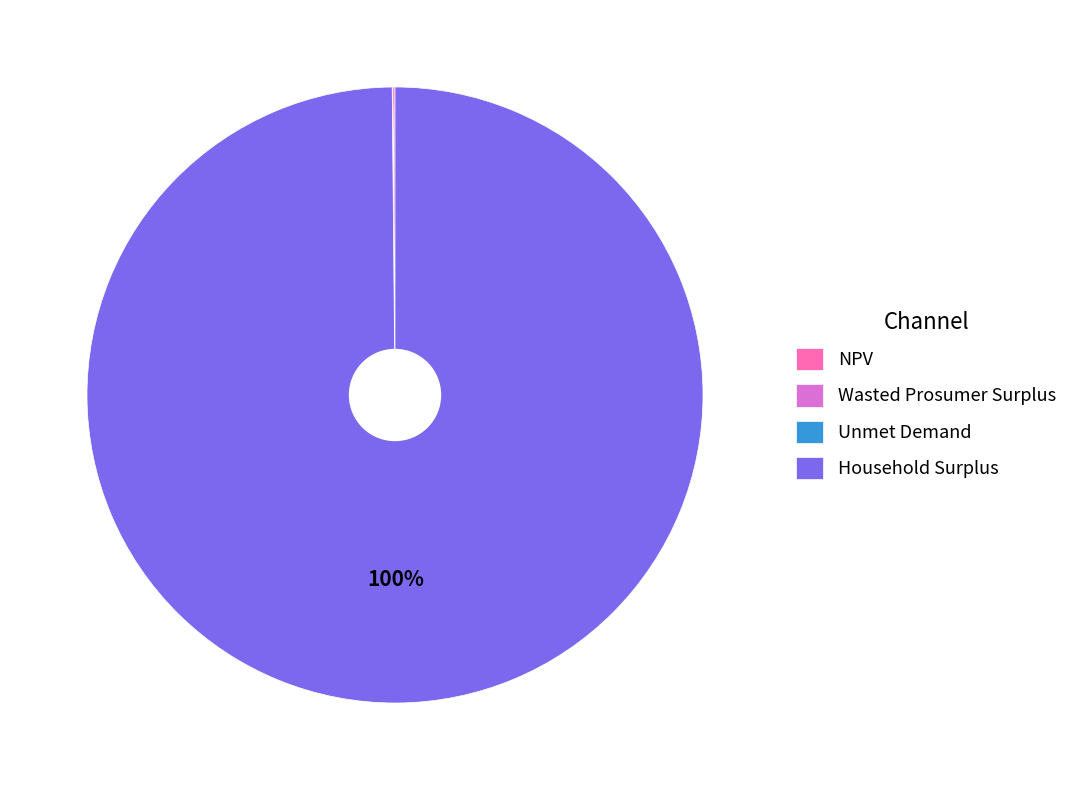

Is it true that Household Surplus is 100% of the pie?

True